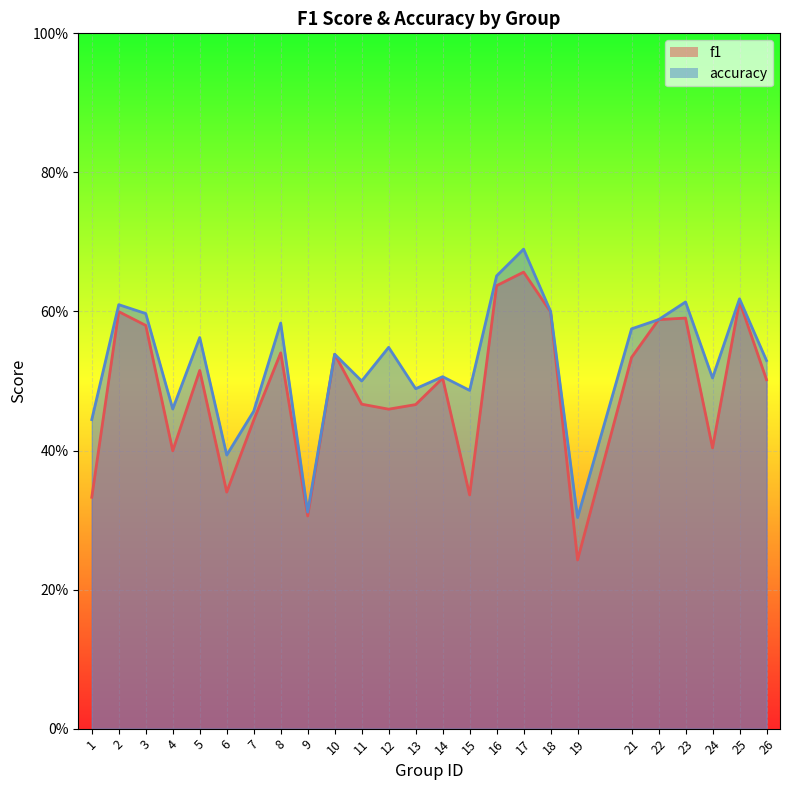

Which series has the widest spread of values?

f1